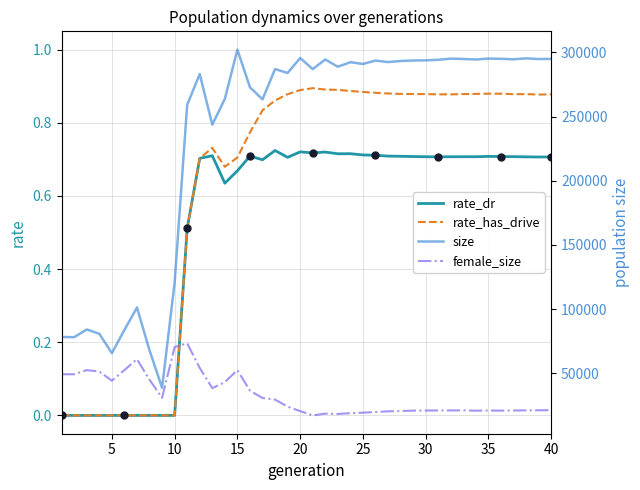

The rate_has_drive series shows 0.5 at 15. True or false?

False